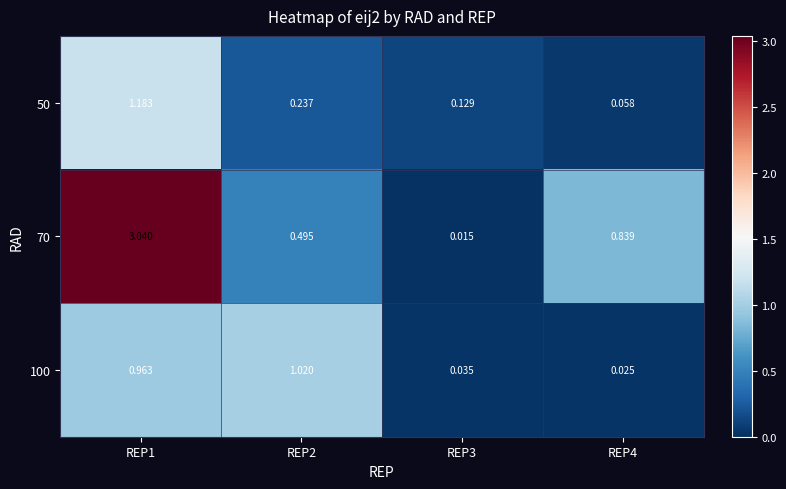

Is the value of 50 at REP1 greater than the value of 100 at REP4?

Yes